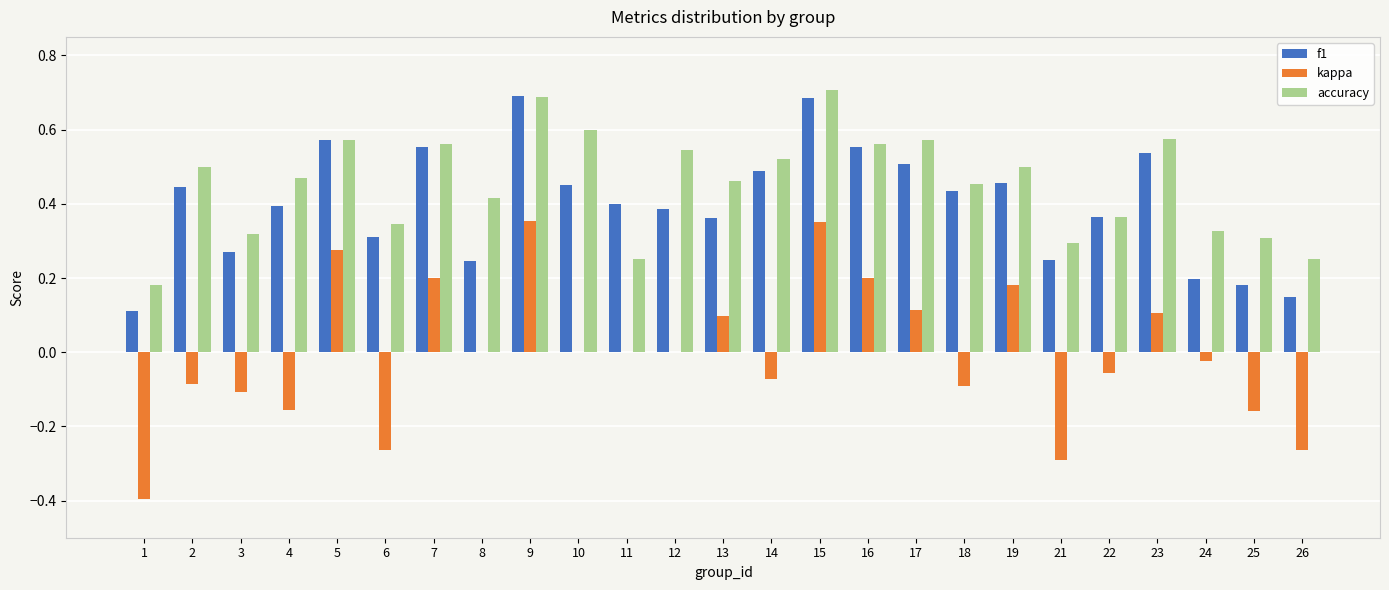

Between 9 and 14, which series saw the biggest shift?

kappa